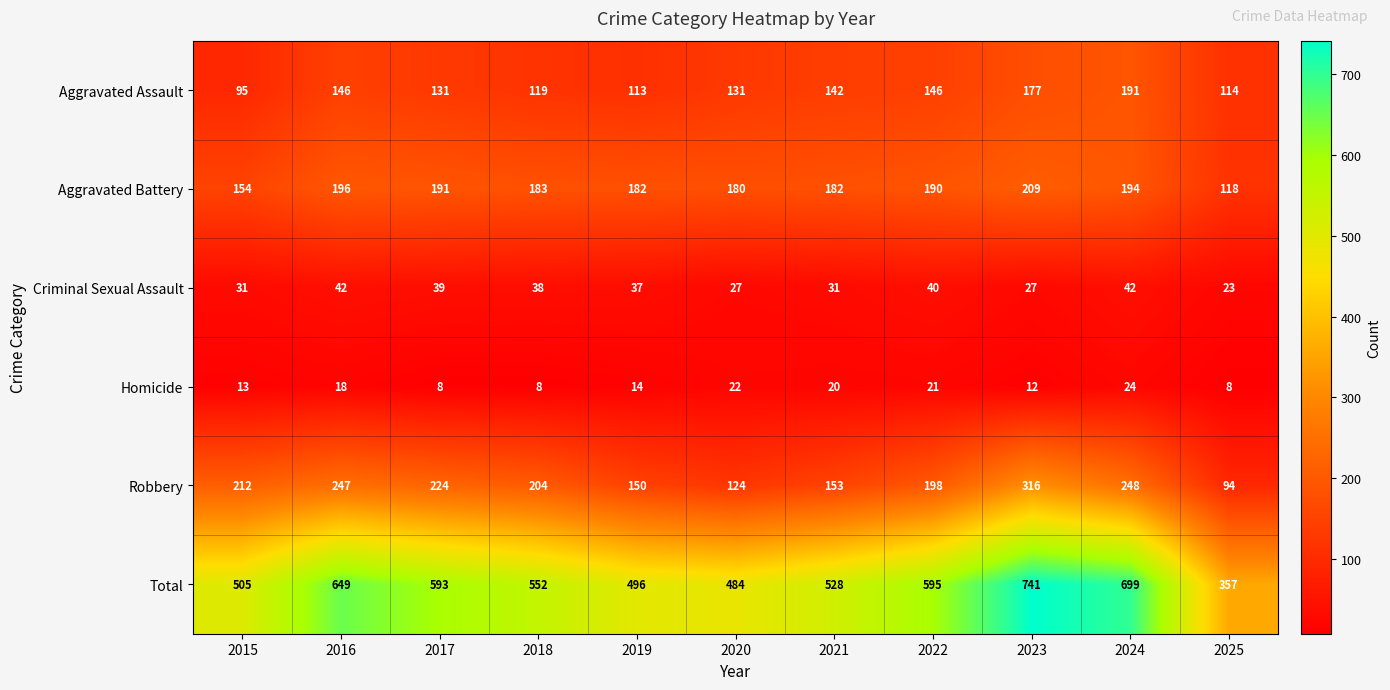

At which label does Aggravated Battery first exceed 183?

2016